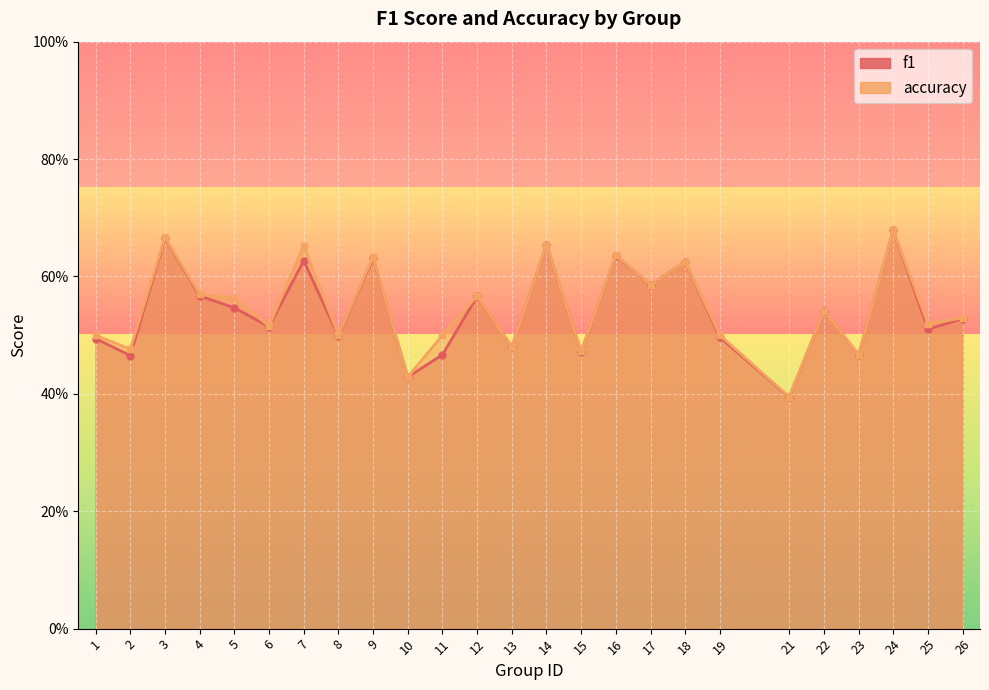

Reading left to right, list all the values displayed in this chart.

f1: 1=0.5	2=0.5	3=0.7	4=0.6	5=0.5	6=0.5	7=0.6	8=0.5	9=0.6	10=0.4	11=0.5	12=0.6	13=0.5	14=0.7	15=0.5	16=0.6	17=0.6	18=0.6	19=0.5	21=0.4	22=0.5	23=0.5	24=0.7	25=0.5	26=0.5
accuracy: 1=0.5	2=0.5	3=0.7	4=0.6	5=0.6	6=0.5	7=0.7	8=0.5	9=0.6	10=0.4	11=0.5	12=0.6	13=0.5	14=0.7	15=0.5	16=0.6	17=0.6	18=0.6	19=0.5	21=0.4	22=0.5	23=0.5	24=0.7	25=0.5	26=0.5